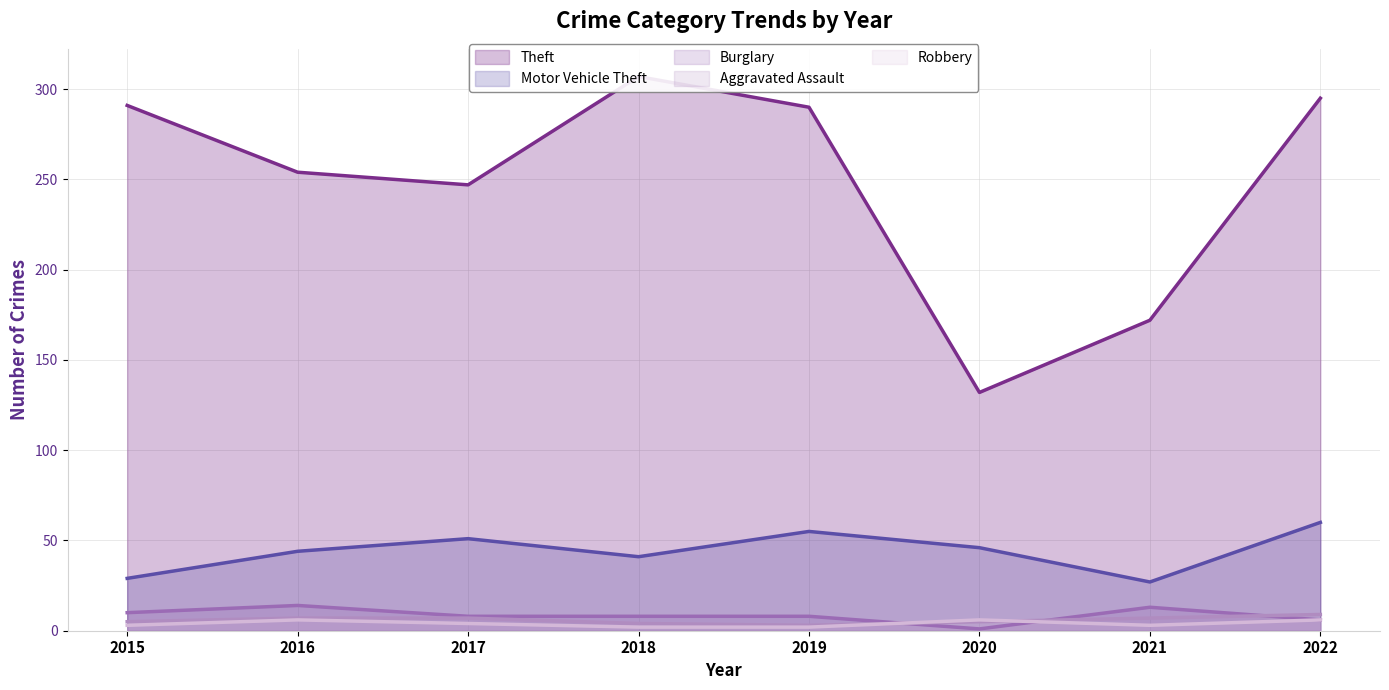

Is the value of Aggravated Assault at 2015 greater than the value of Burglary at 2018?

No